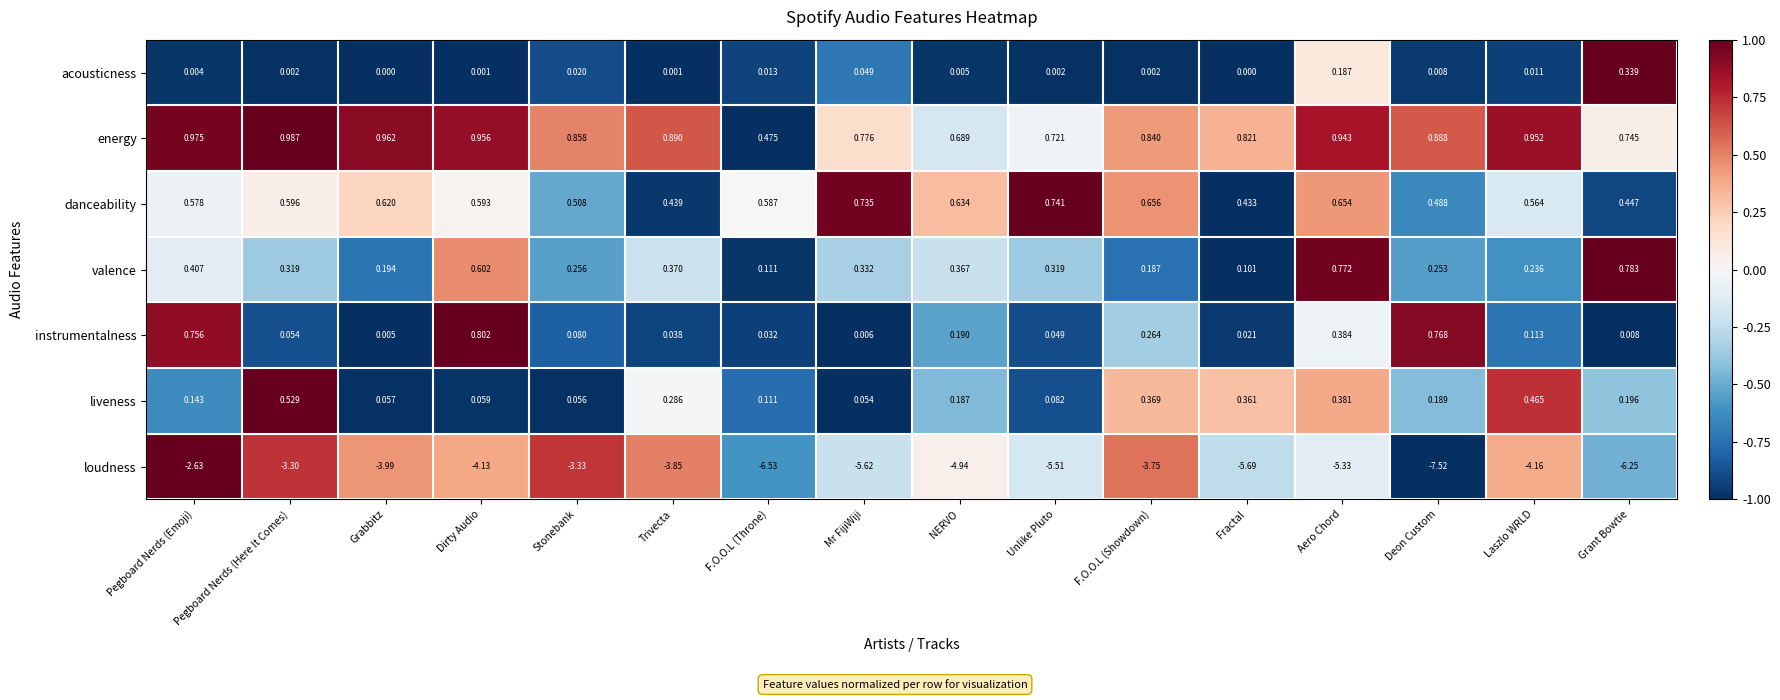

At which category does the chart reach its minimum across all series?

Deon Custom